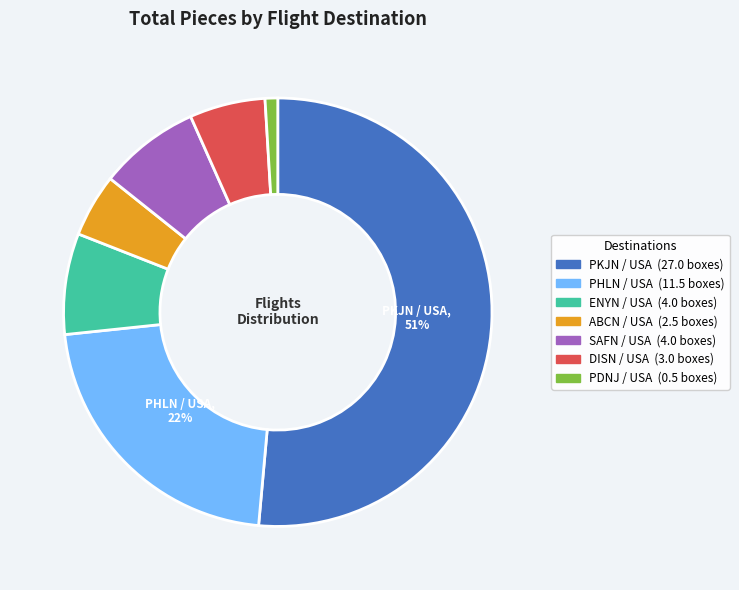

To the nearest percent, what is the average slice percentage?

14%